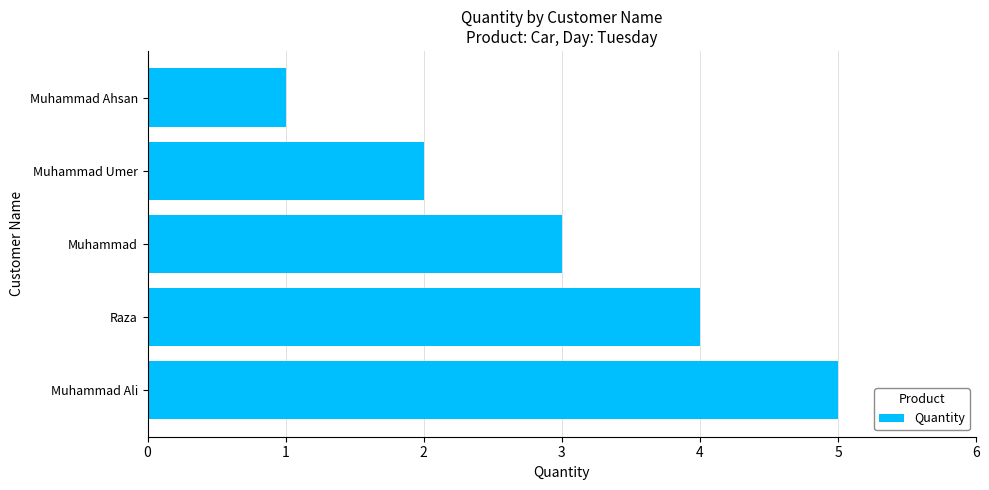

Between Muhammad Ahsan and Muhammad Ali, which is larger?

Muhammad Ali